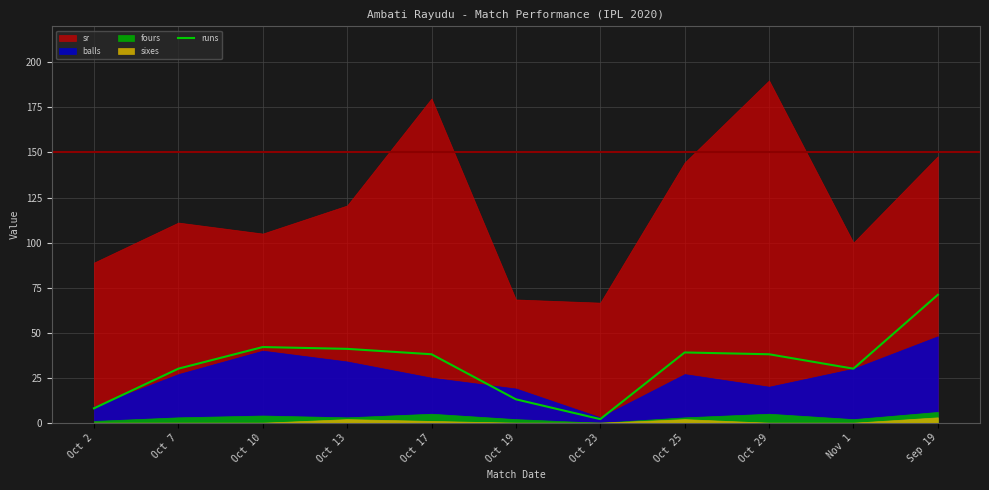

True or false: runs has a value of 41 at Oct 13.

True